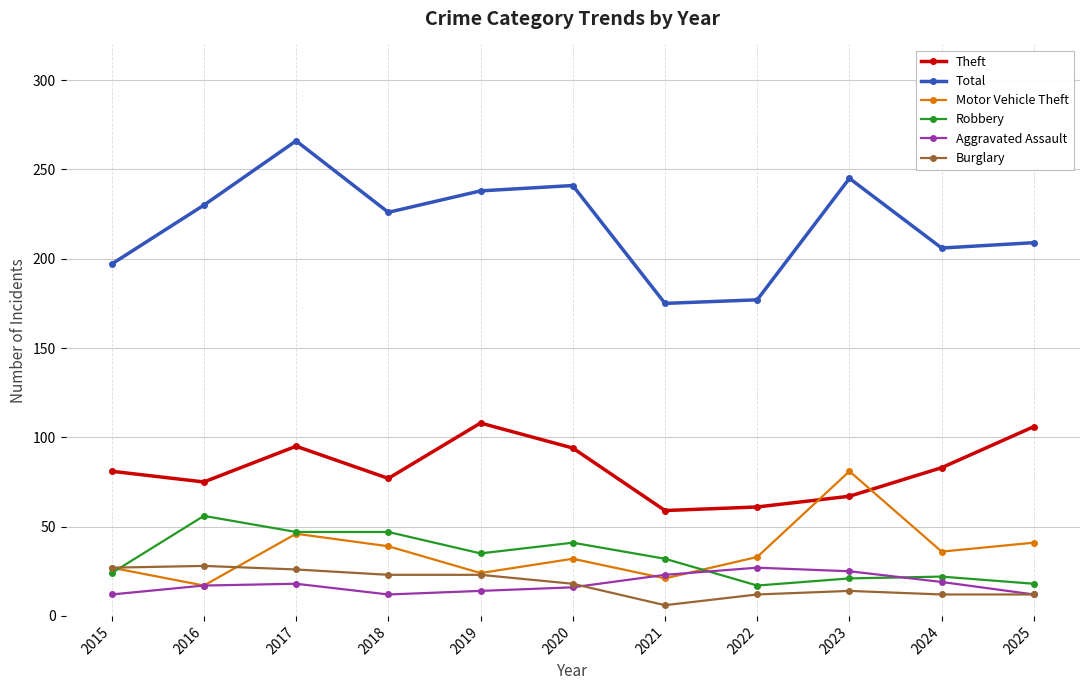

Which series changed the most between 2019 and 2021?

Total